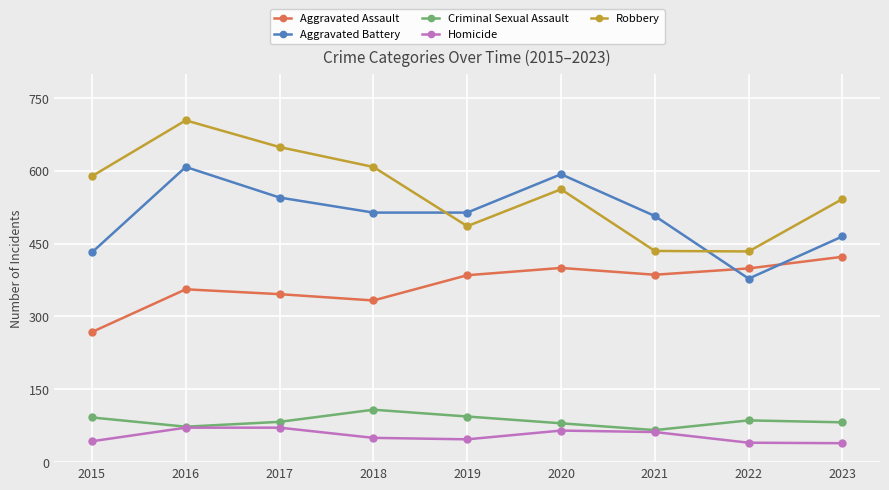

What is the difference between the maximum and second lowest values in the Robbery series?

269